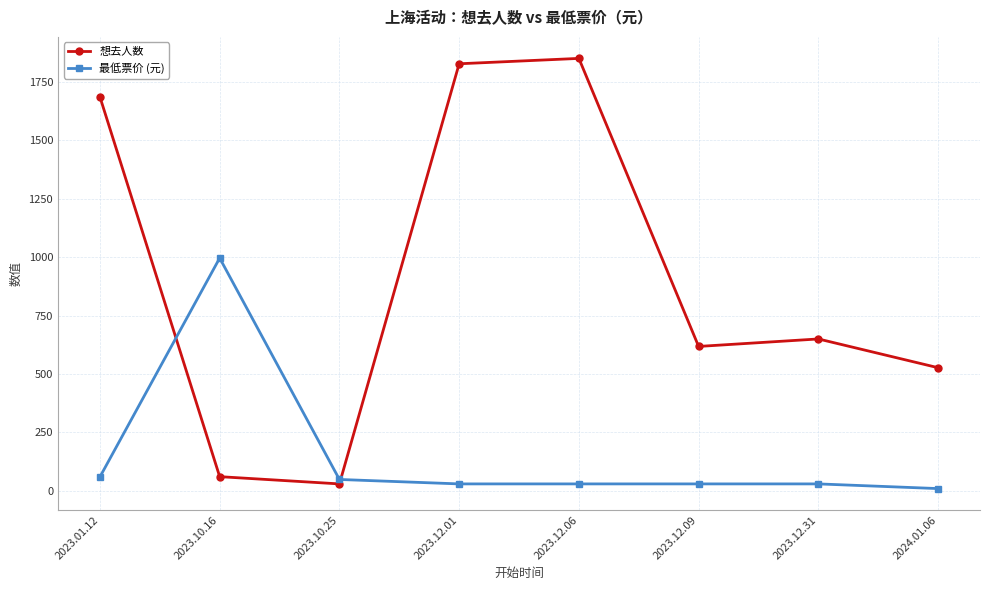

What is the greatest value displayed?

1850